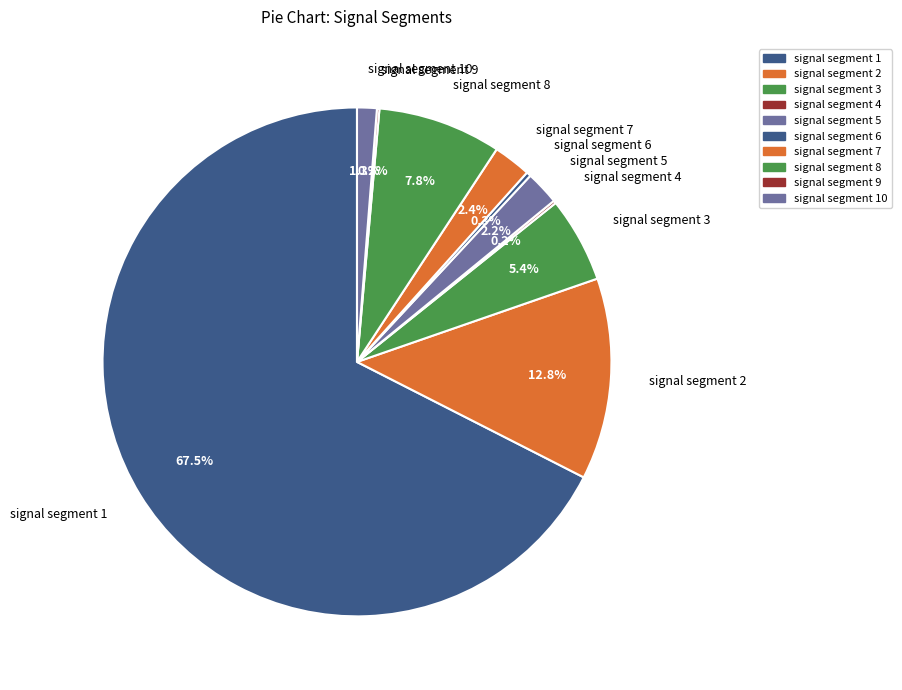

The signal segment 10 slice represents 10% of the pie. True or false?

False